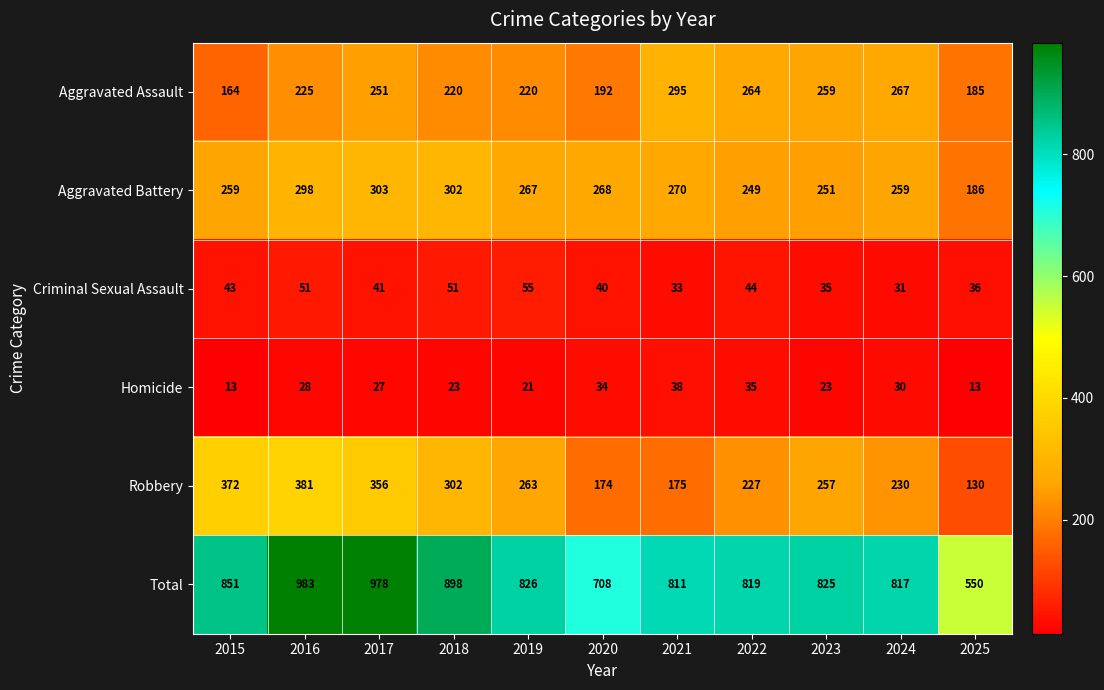

List the series in order of their peak value, highest first.

Total, Robbery, Aggravated Battery, Aggravated Assault, Criminal Sexual Assault, Homicide